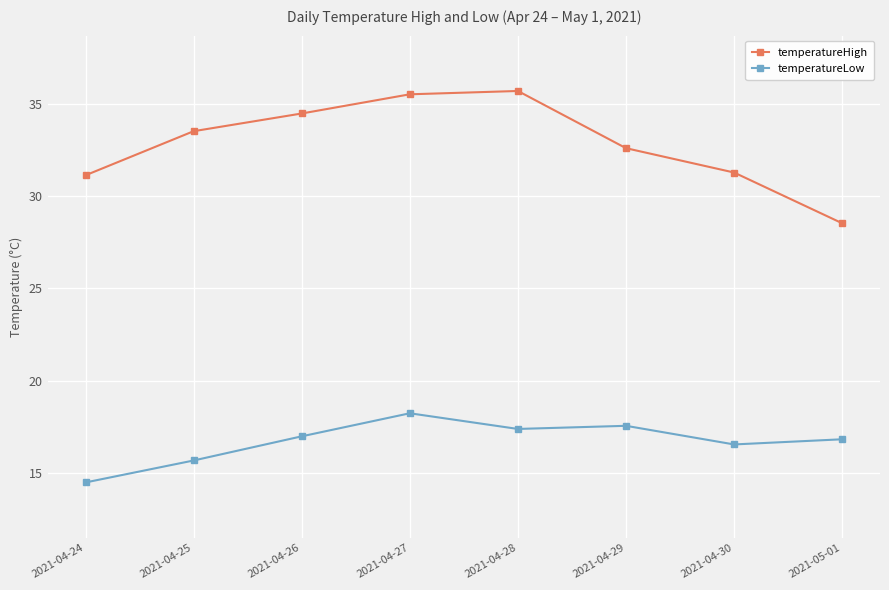

List the series in order of their overall mean, lowest first.

temperatureLow, temperatureHigh